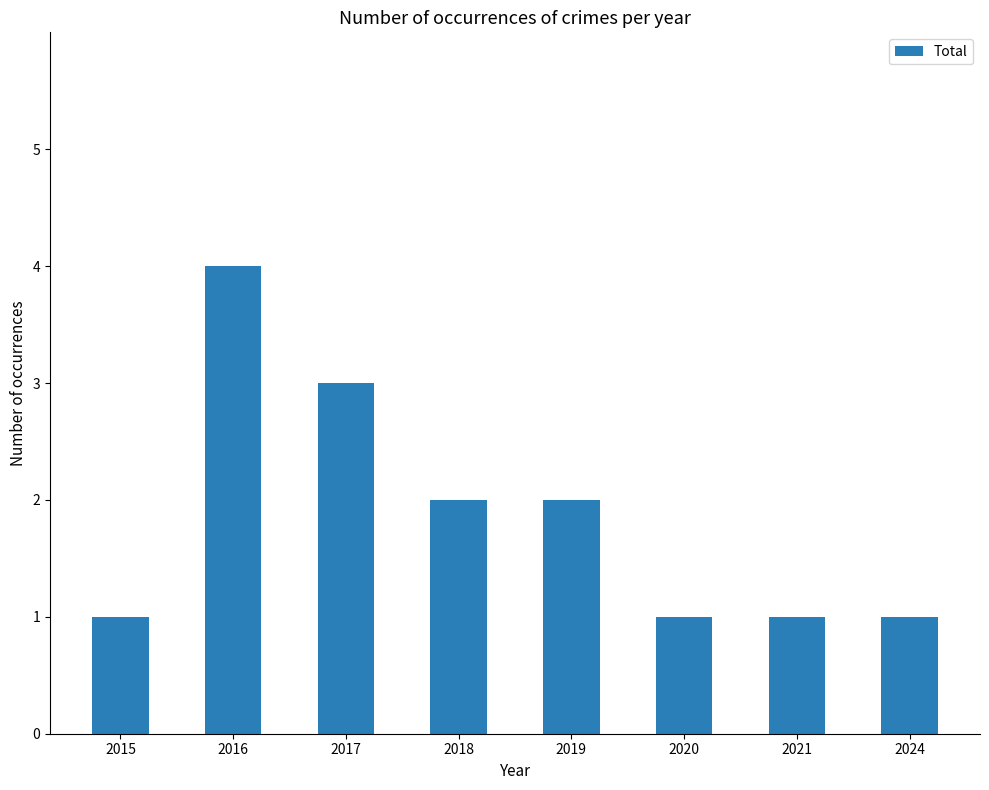

Which category has the highest value across all series?

2016